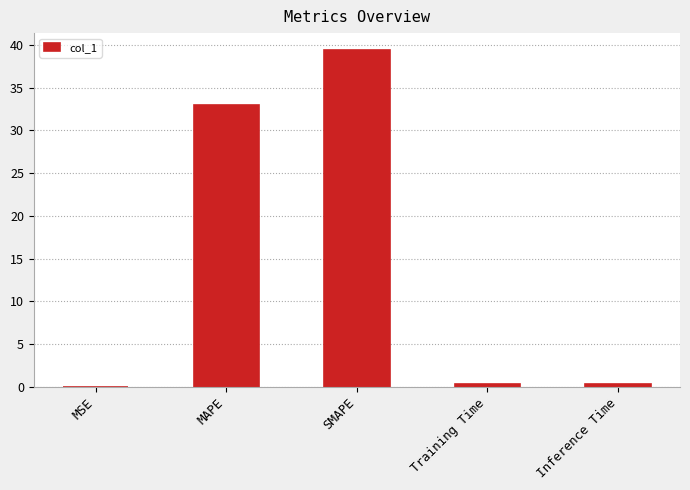

What value does the data have at SMAPE?

39.4